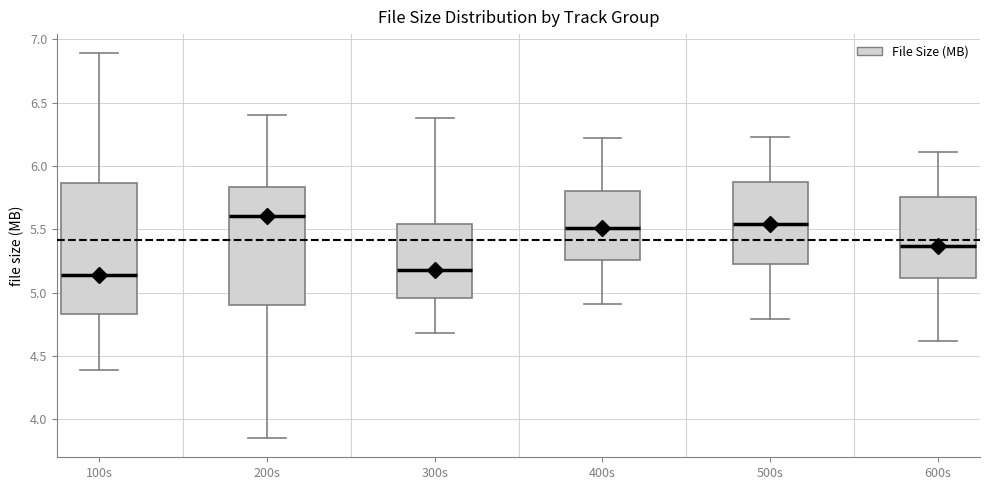

Which box is the tallest, from its lower edge to its upper edge?

100s